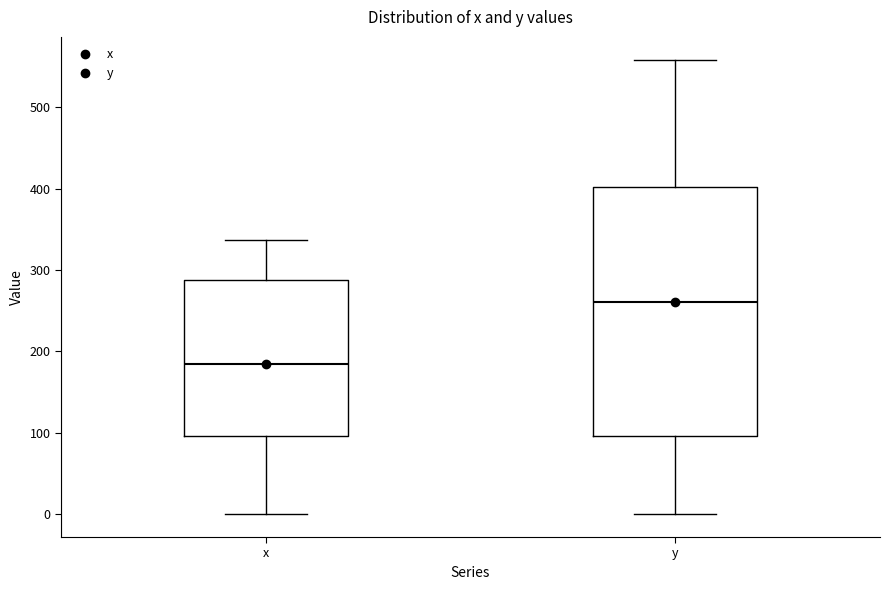

Reading left to right, transcribe this box plot: for each box, give where its median line is, the range the box spans, and where its two whiskers end, as read against the y-axis. The values are not printed on the chart, so give them approximately, as read against the axis.

x: median 190, box 100 to 290, whiskers 0 to 340
y: median 260, box 100 to 400, whiskers 0 to 560